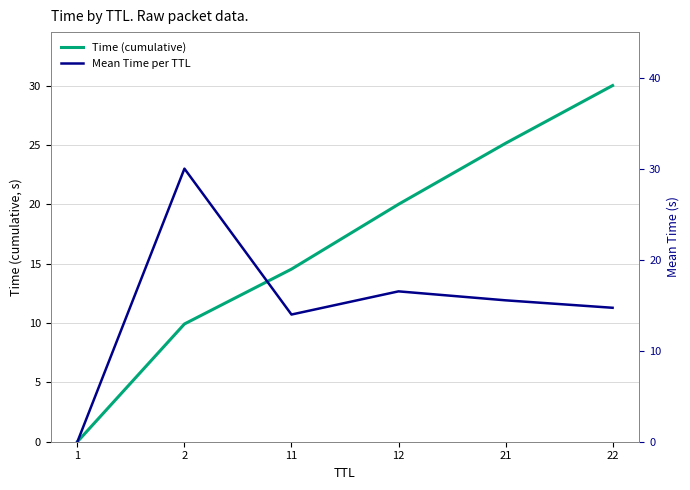

Is the value of Mean Time per TTL at 11 greater than the value of Time (cumulative) at 1?

Yes